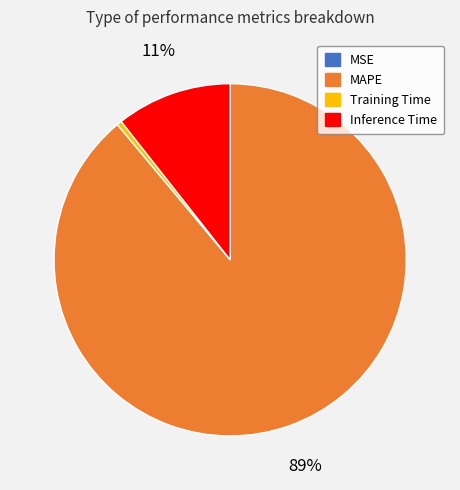

Between MAPE and Inference Time, which is larger?

MAPE